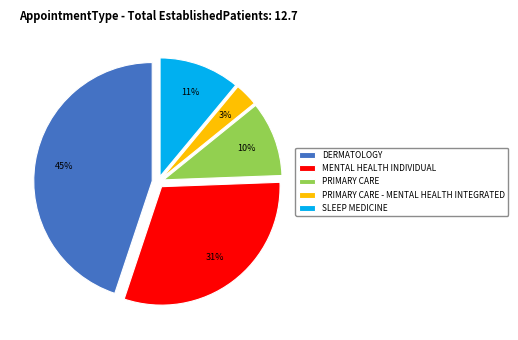

Combined, do PRIMARY CARE and MENTAL HEALTH INDIVIDUAL account for over 50%?

No